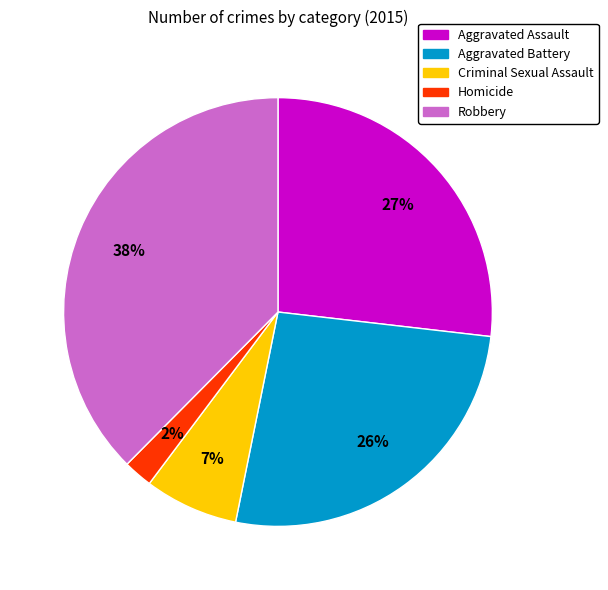

Does Aggravated Battery represent more than half of the total?

No